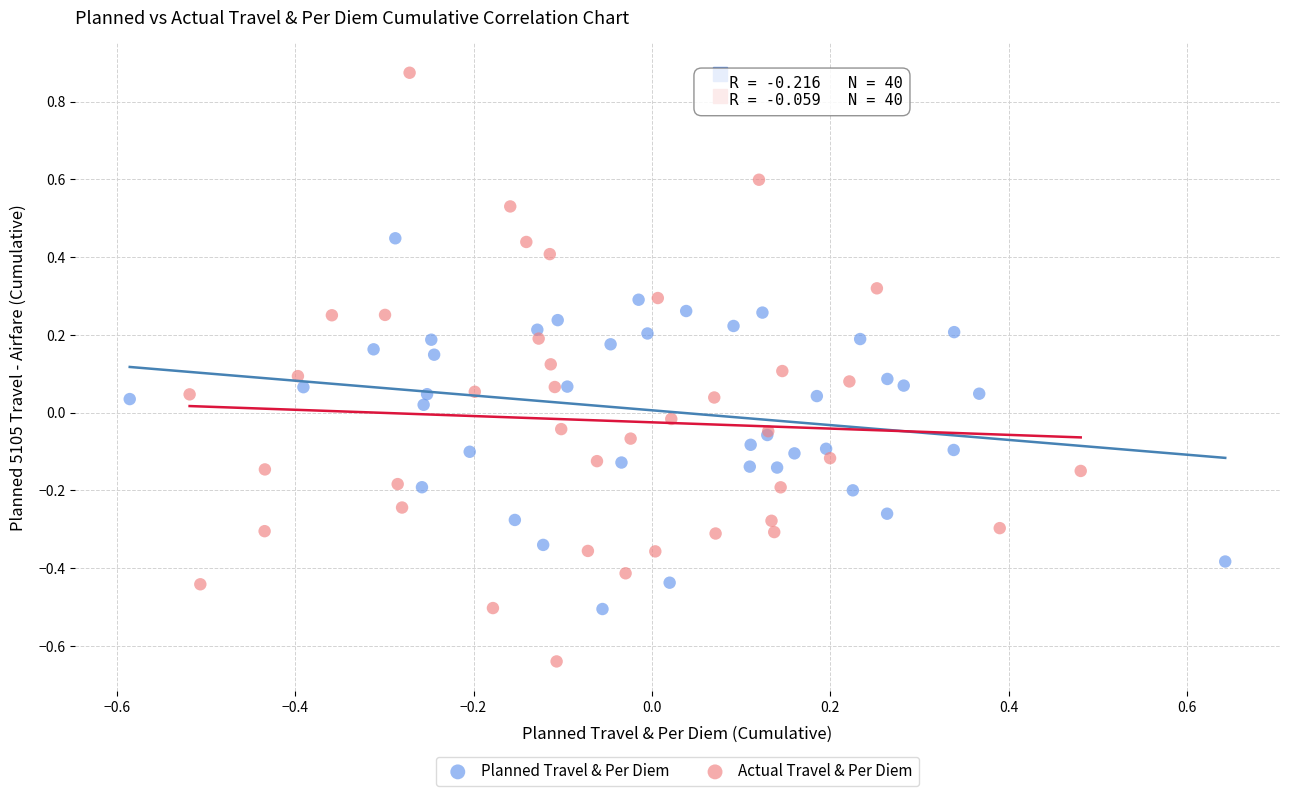

Which series contains the highest Y value?

Actual Travel & Per Diem